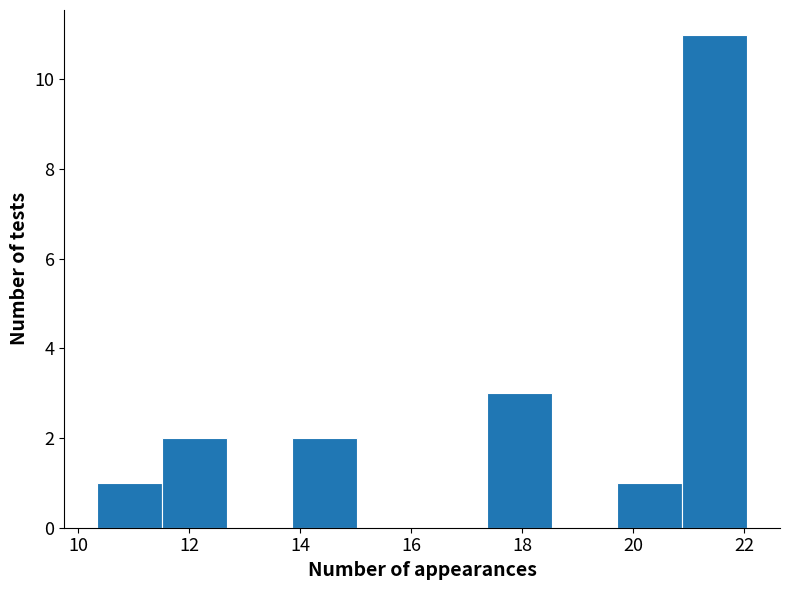

Which range on the x-axis has the tallest bar?

20.8 to 22.0